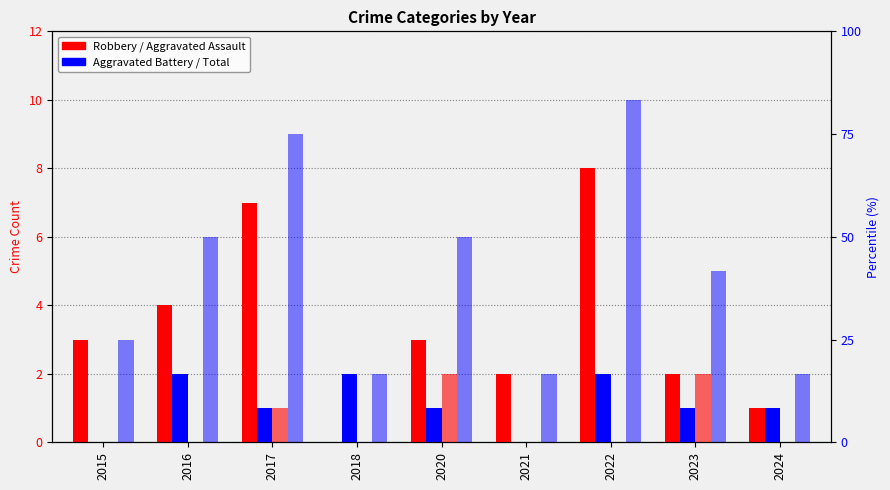

What is the value of the Aggravated Battery bar at the 5th from the left?

1